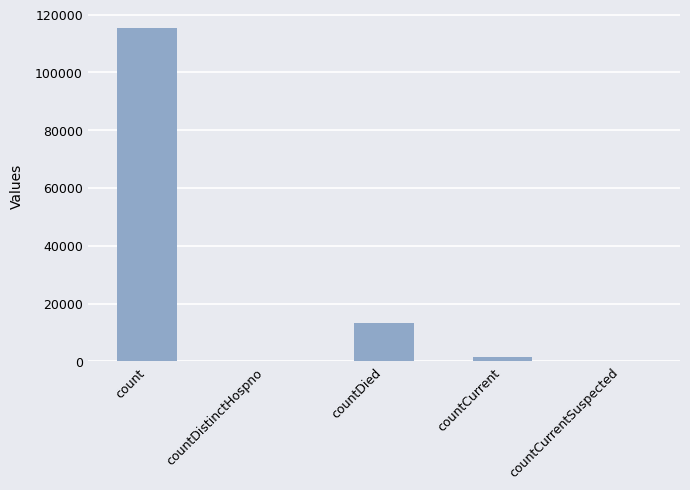

Reading left to right, list all the values displayed in this chart.

count=115379	countDistinctHospno=0	countDied=13343	countCurrent=1383	countCurrentSuspected=0